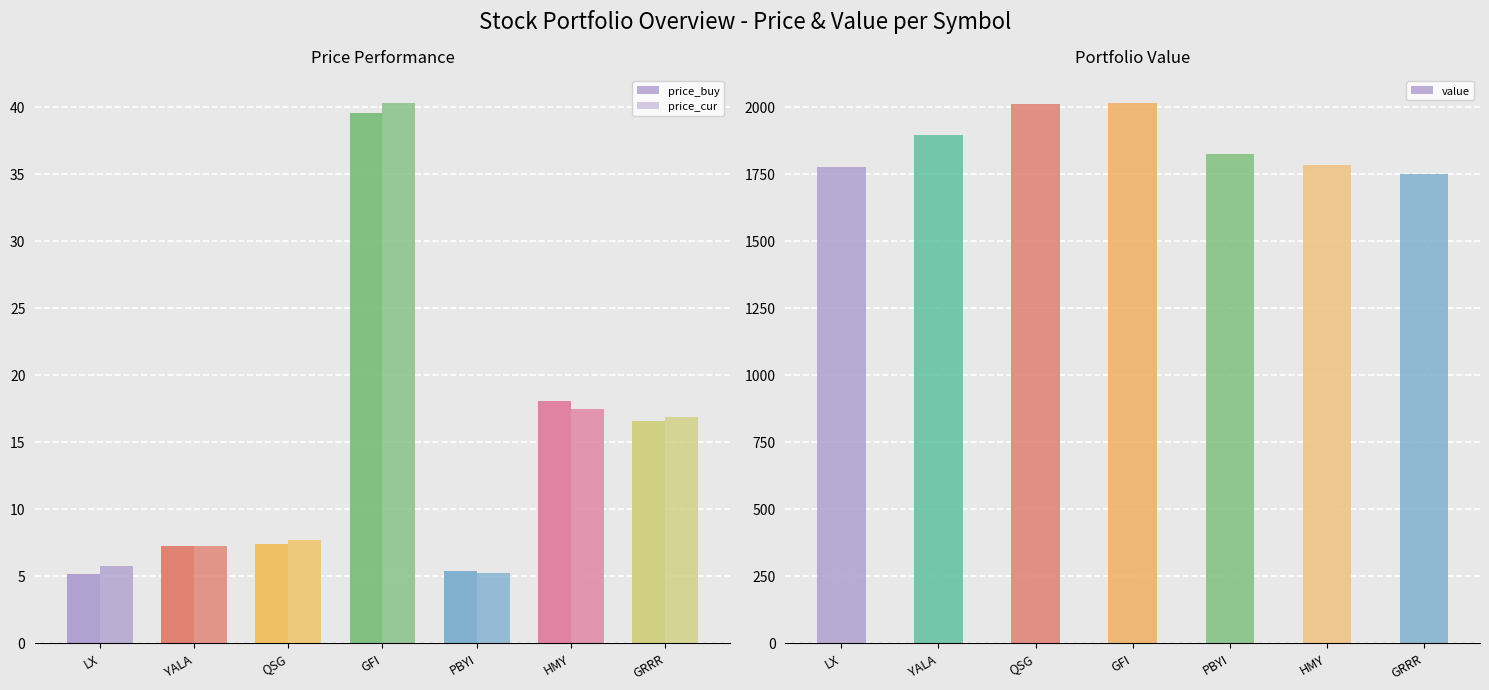

What is the sum of the price_buy values at QSG and PBYI?

12.7